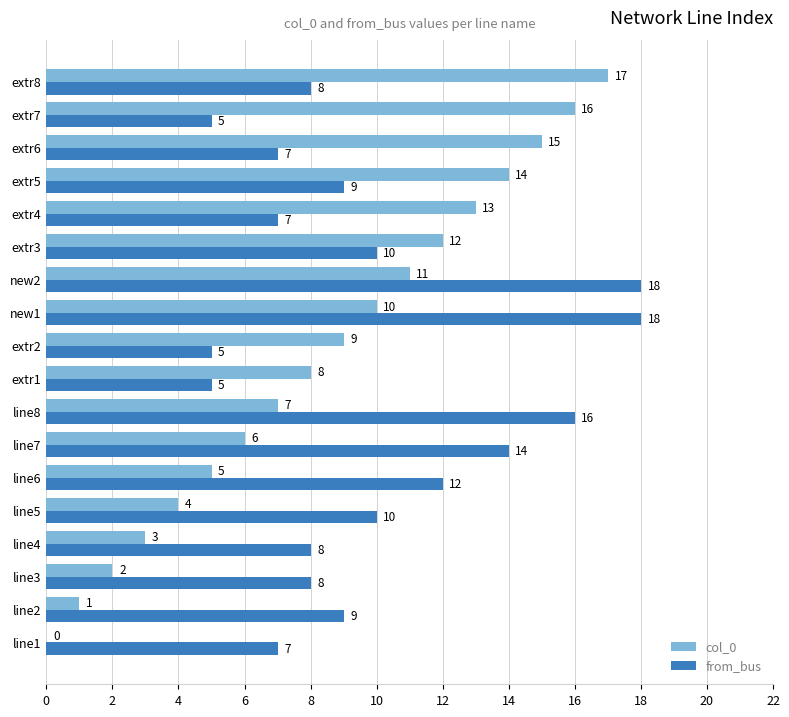

Which series has the widest spread of values?

col_0